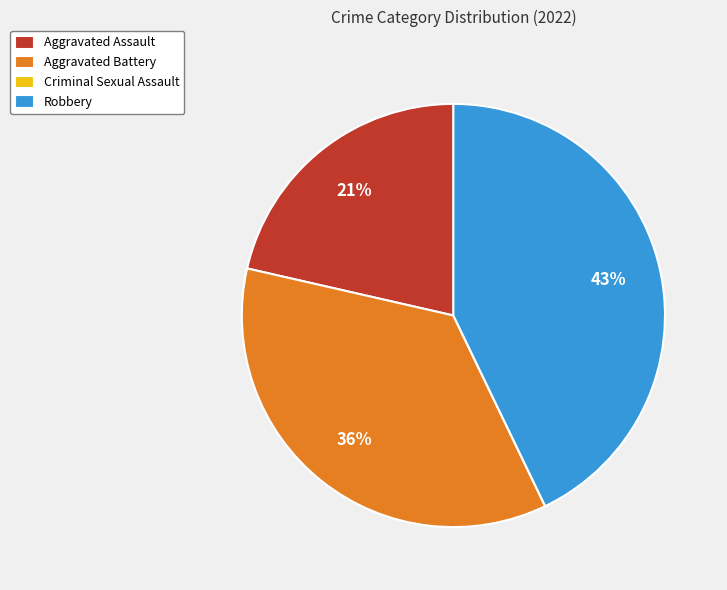

Does Aggravated Battery account for over 50% of the chart?

No